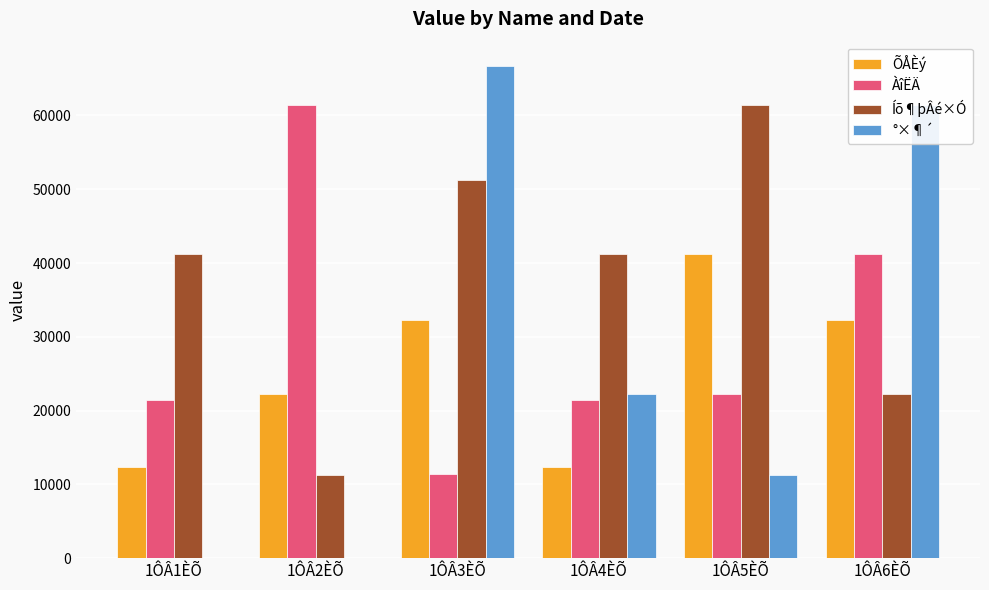

At which label is °×¶´ closest to 33333?

1ÔÂ4ÈÕ